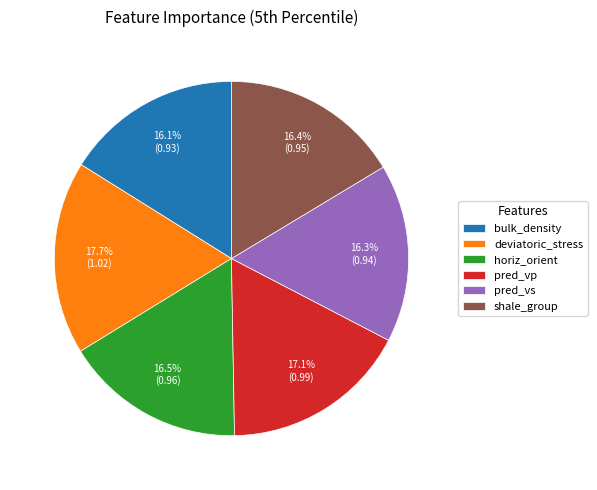

Is pred_vs the majority of the pie?

No